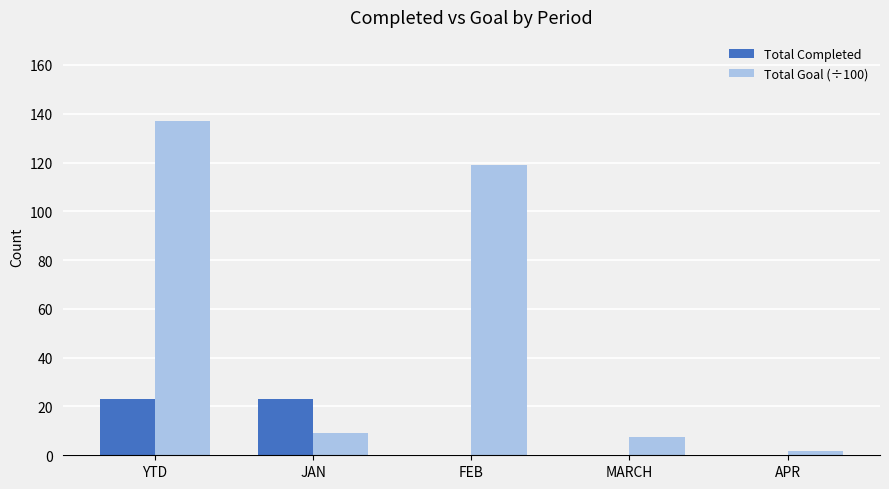

What is the highest value of the Total Goal (÷100) series?

137.2